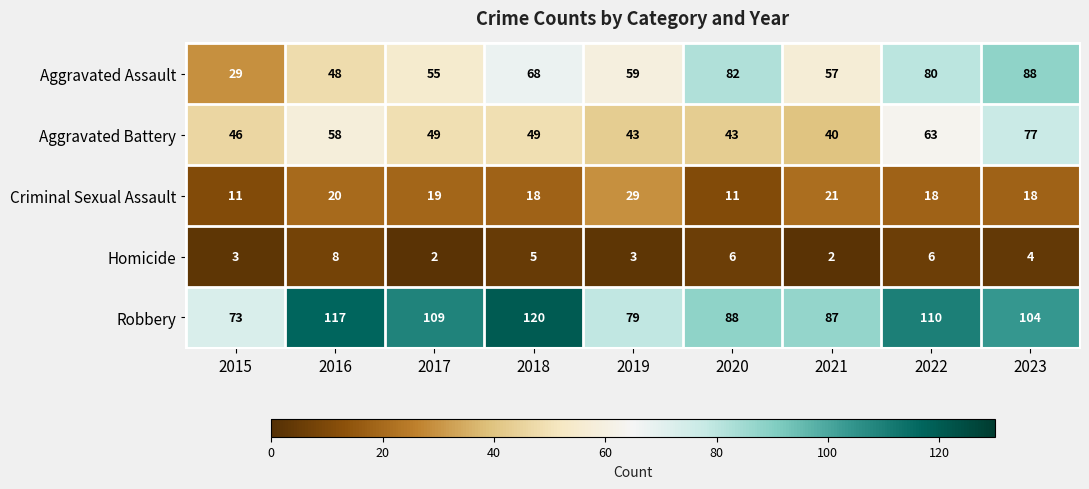

What is the difference between the highest and lowest values at 2016?

109